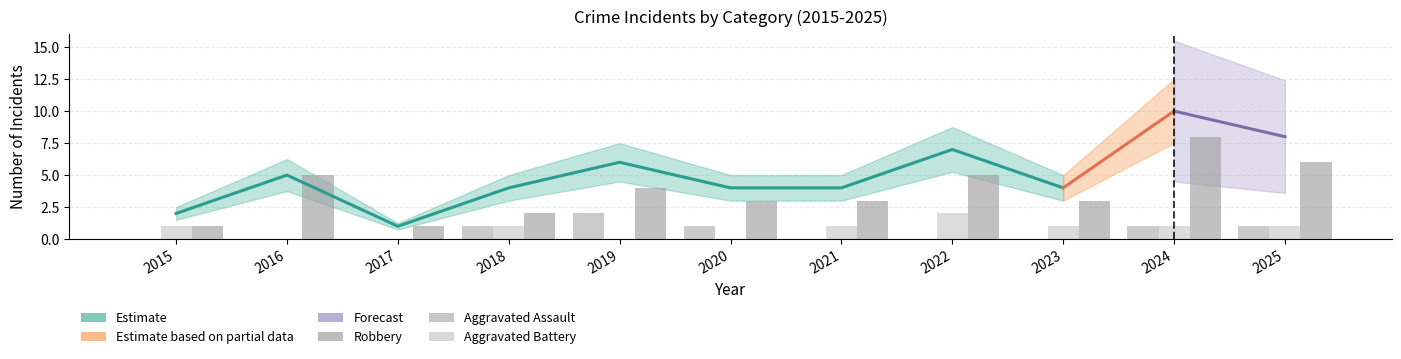

What is the difference between the maximum and minimum values in the Robbery series?

7